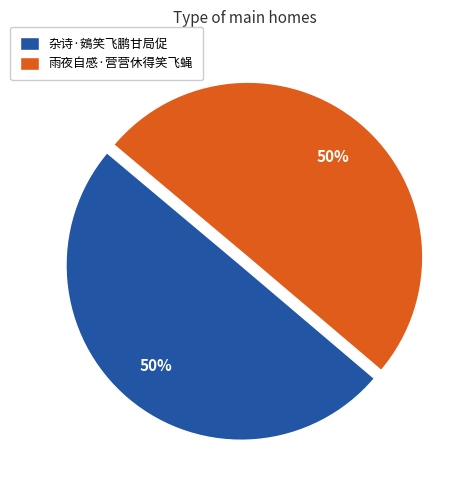

To the nearest percent, what percentage of the pie is 雨夜自感·营营休得笑飞蝇?

50%